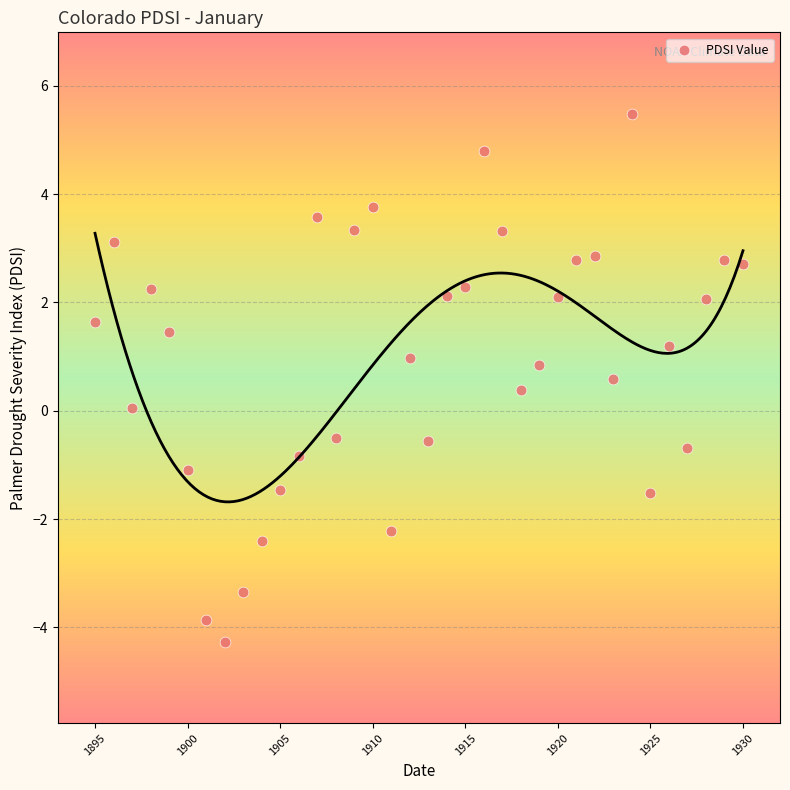

What is the range of X values (max minus min)?

3500.0